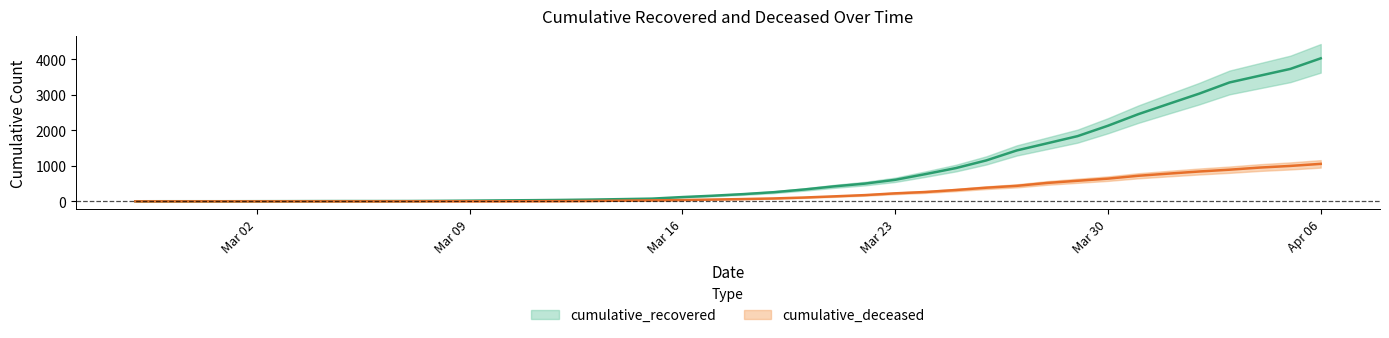

What is the difference between the highest and lowest values at Mar 30?

1490